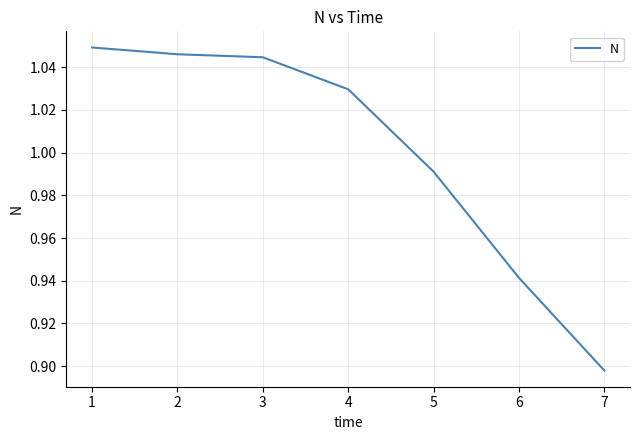

Is it true that the value at 2 is 1.4?

False